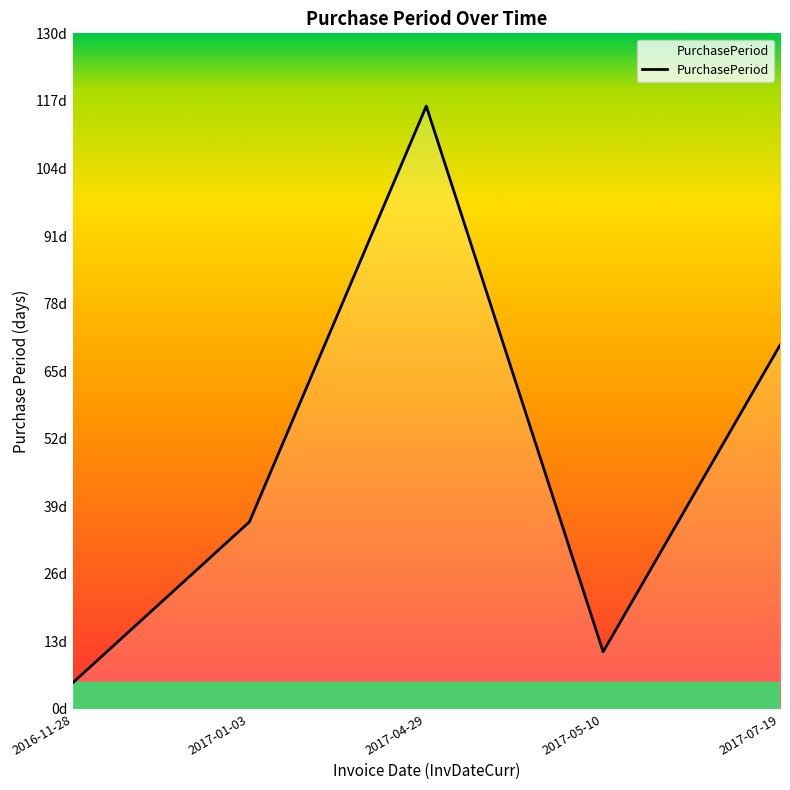

Does the chart display data point markers on the line(s)?

No